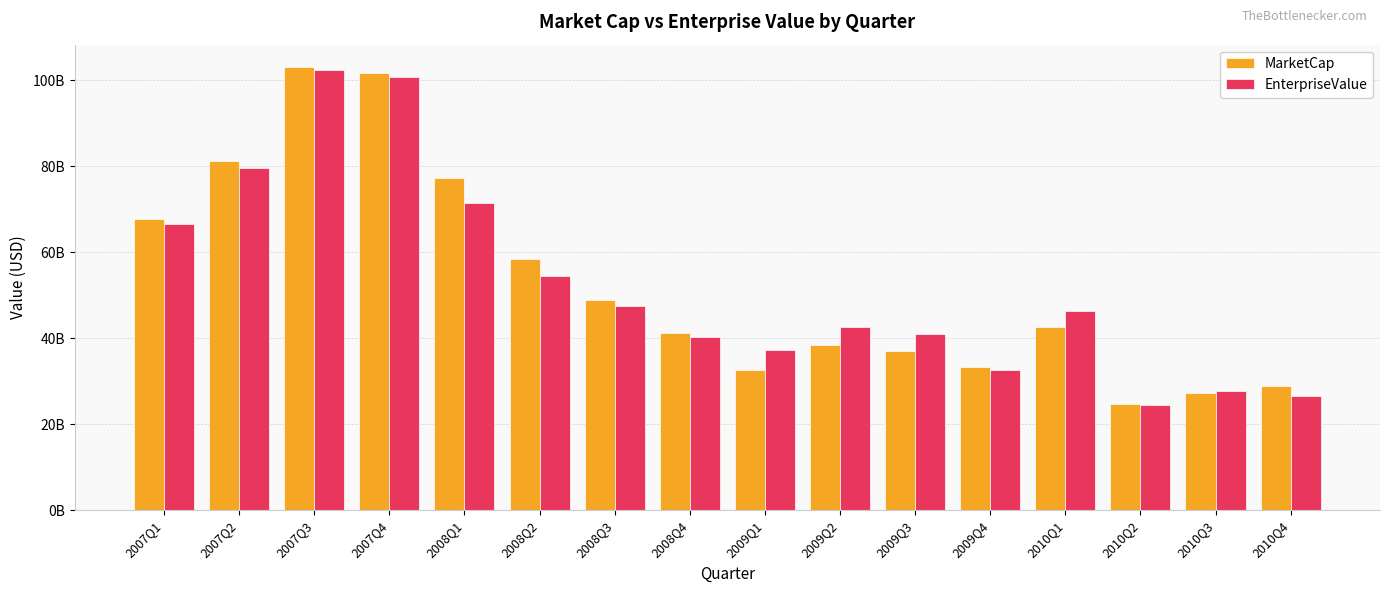

Between 2007Q3 and 2007Q4, which is larger?

2007Q3